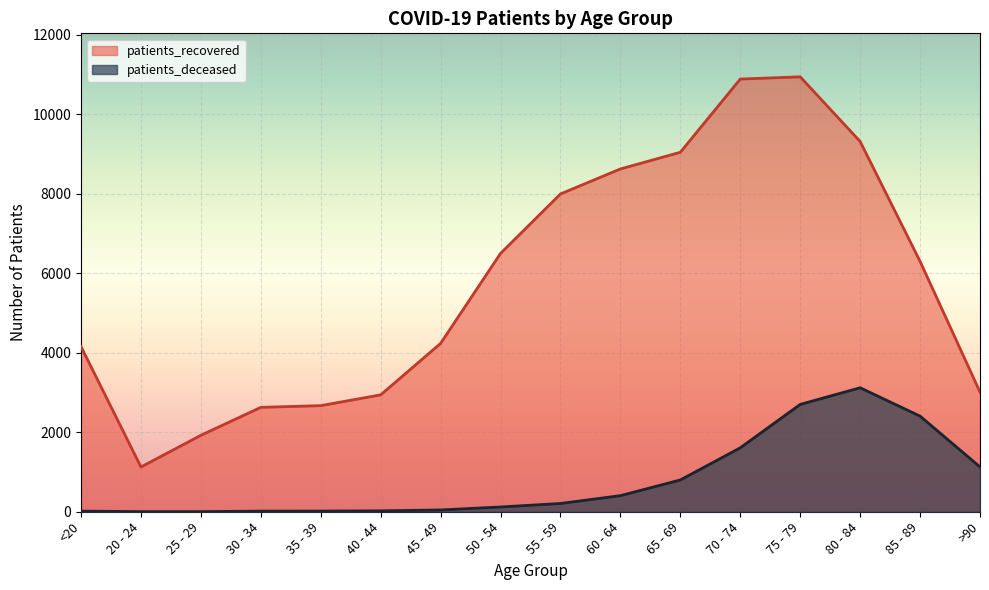

True or false: patients_recovered has a value of 2972 at 25 - 29.

False